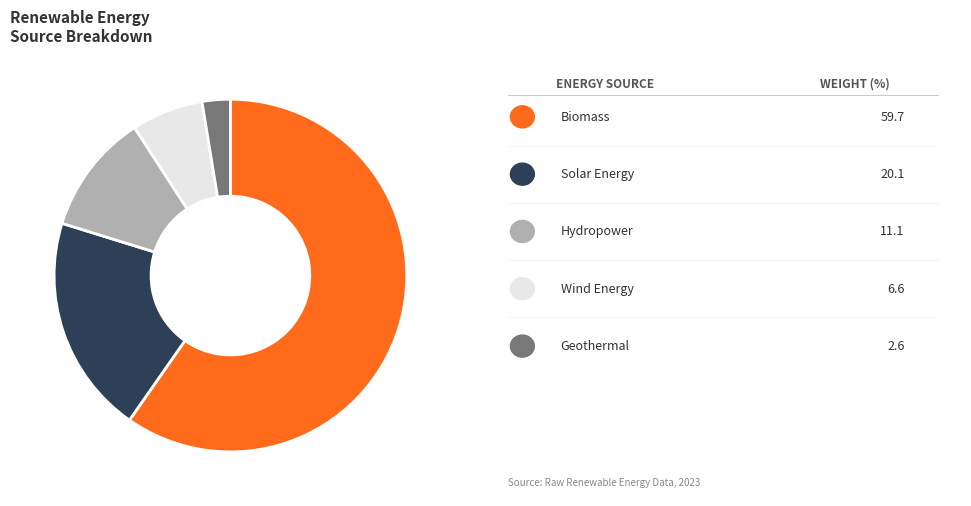

Is there any slice that represents more than half of the pie?

Yes